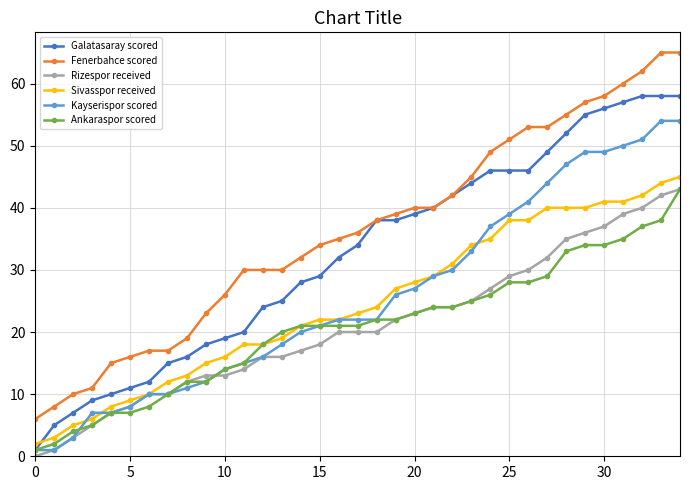

Reading left to right, transcribe all the data shown in this chart.

Galatasaray scored: 1	5	7	9	10	11	12	15	16	18	19	20	24	25	28	29	32	34	38	38	39	40	42	44	46	46	46	49	52	55	56	57	58	58	58
Fenerbahce scored: 6	8	10	11	15	16	17	17	19	23	26	30	30	30	32	34	35	36	38	39	40	40	42	45	49	51	53	53	55	57	58	60	62	65	65
Rizespor received: 0	1	3	5	7	8	10	10	12	13	13	14	16	16	17	18	20	20	20	22	23	24	24	25	27	29	30	32	35	36	37	39	40	42	43
Sivasspor received: 2	3	5	6	8	9	10	12	13	15	16	18	18	19	21	22	22	23	24	27	28	29	31	34	35	38	38	40	40	40	41	41	42	44	45
Kayserispor scored: 1	1	3	7	7	8	10	10	11	12	14	15	16	18	20	21	22	22	22	26	27	29	30	33	37	39	41	44	47	49	49	50	51	54	54
Ankaraspor scored: 1	2	4	5	7	7	8	10	12	12	14	15	18	20	21	21	21	21	22	22	23	24	24	25	26	28	28	29	33	34	34	35	37	38	43